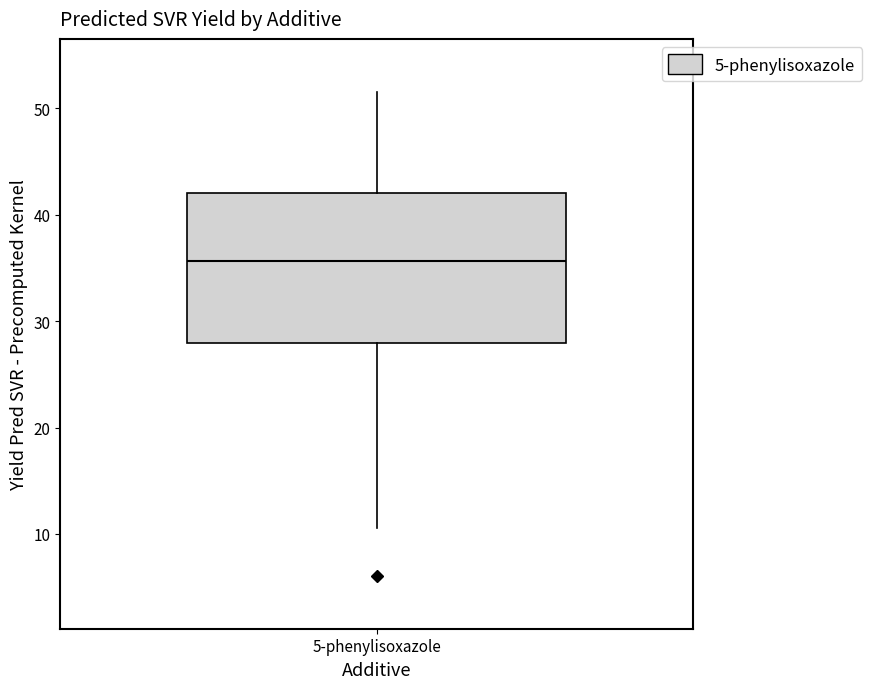

Where does the upper whisker of the box for 5-phenylisoxazole end on the y-axis? The values are not printed on the chart, so give them approximately, as read against the axis.

52